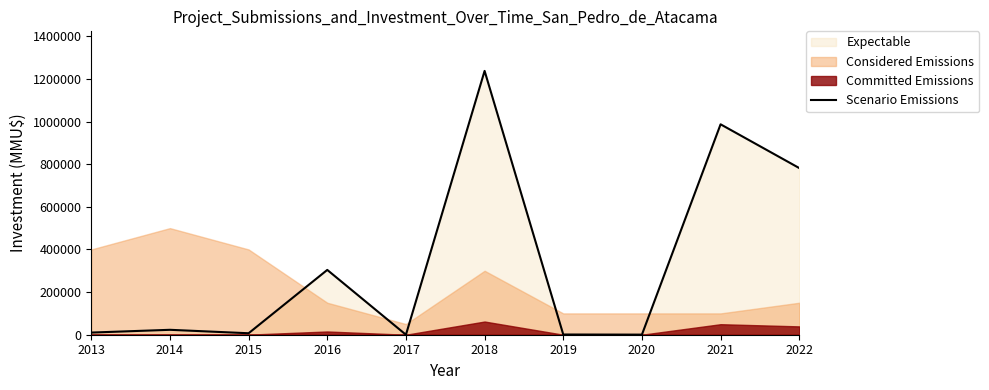

List the labels in order of value, smallest first.

2017, 2020, 2019, 2015, 2013, 2014, 2016, 2022, 2021, 2018